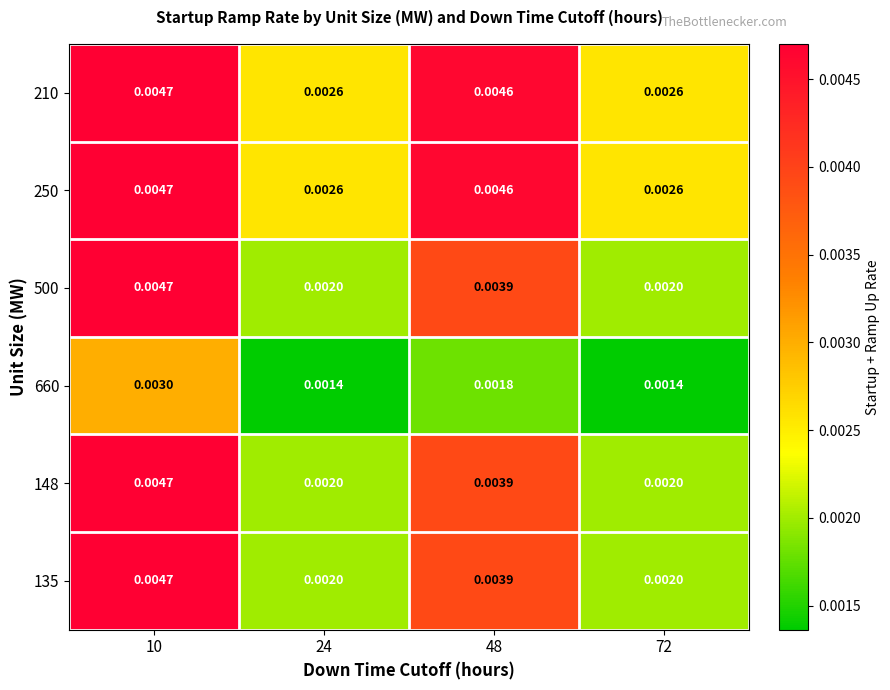

Is the value of 148 at 72 greater than the value of 250 at 24?

No